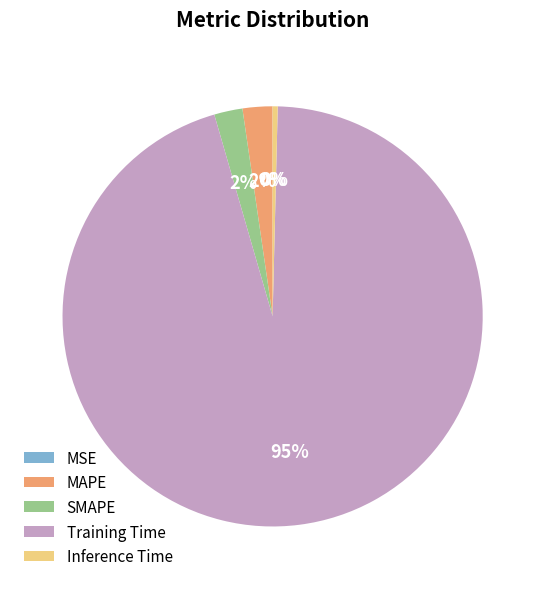

What percentage is the MAPE slice, to the nearest percent?

2%